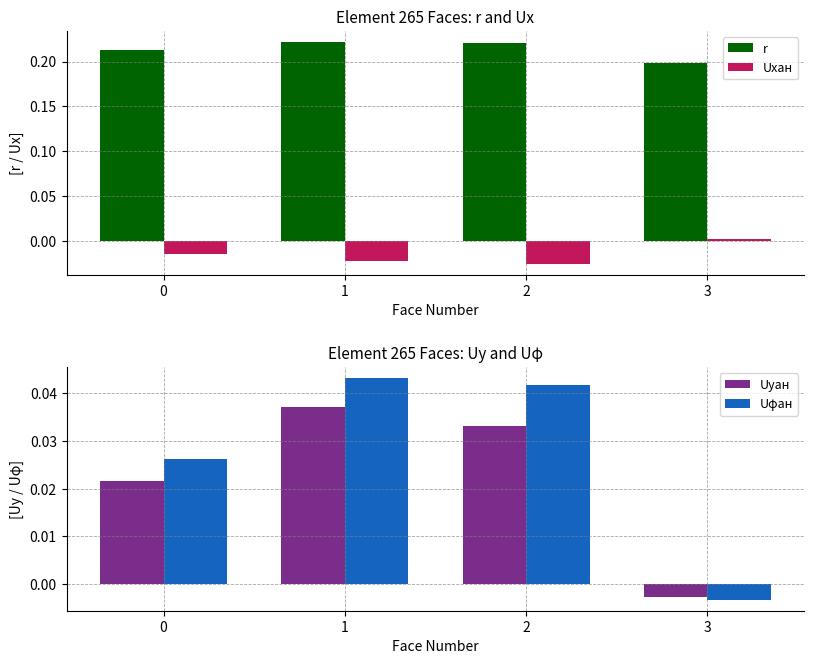

What is the value of the r bar at the 2nd from the left?

0.2